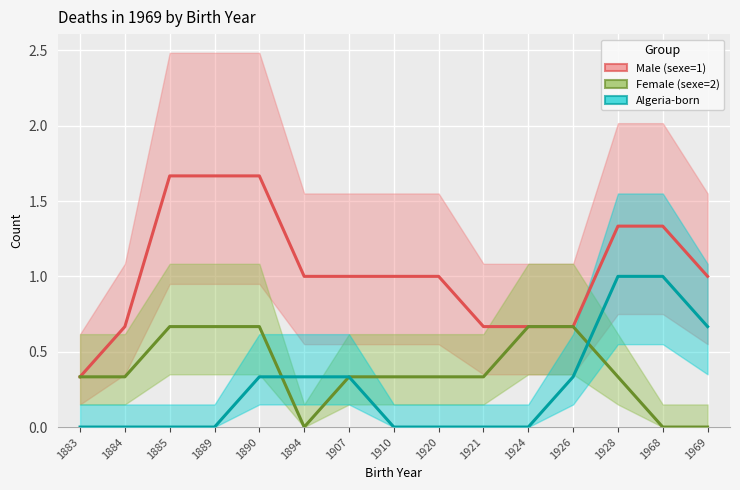

The Algeria-born series shows 0.6 at 1894. True or false?

False